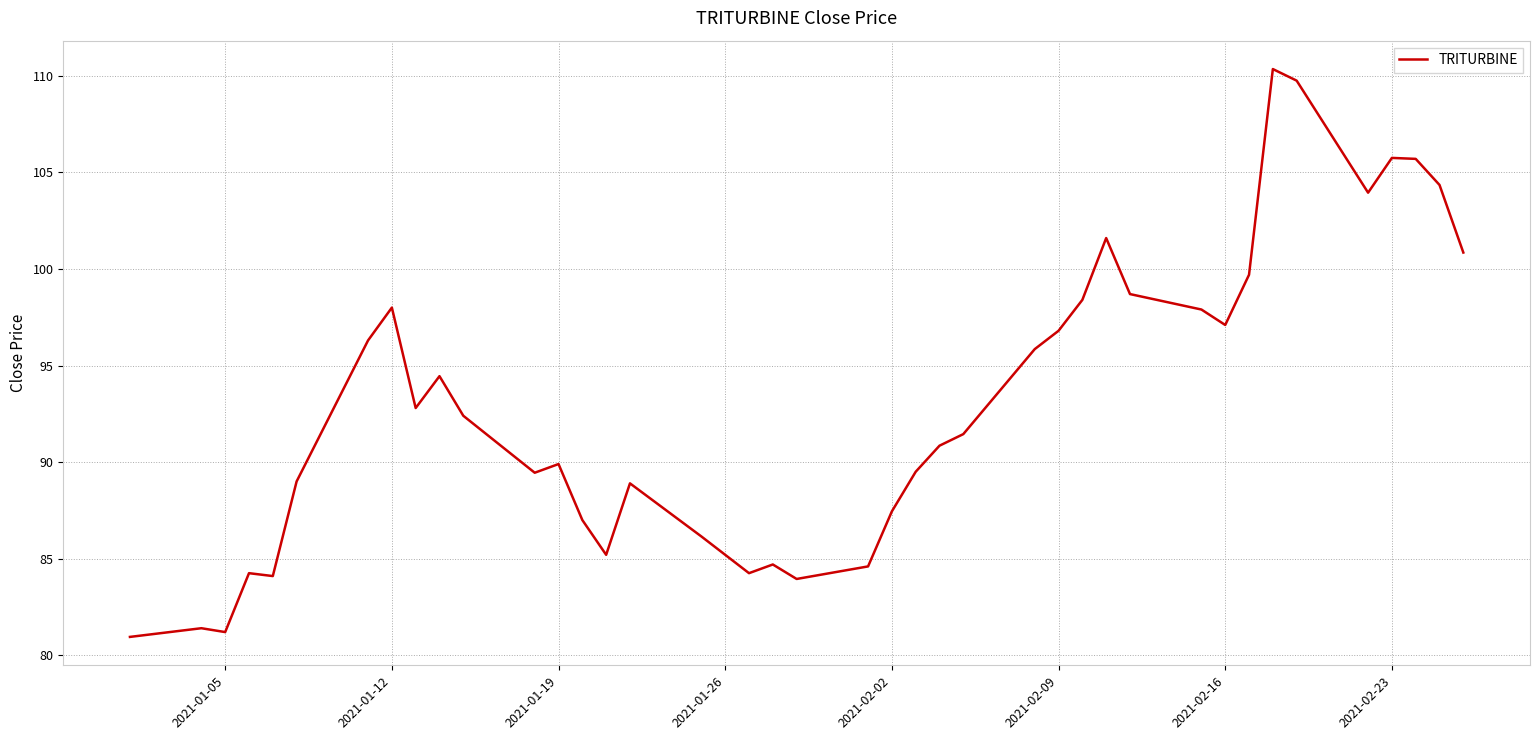

What is the minimum value shown in the chart?

81.0